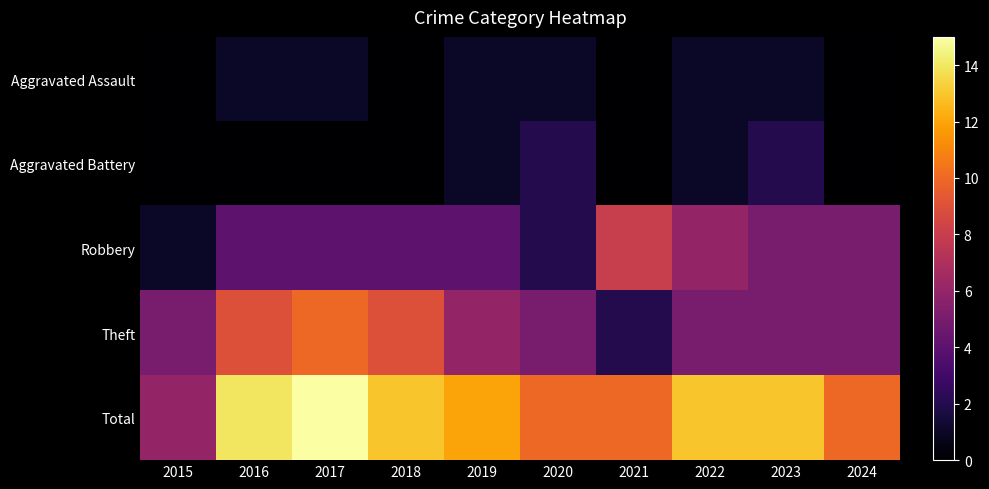

How many categories are shown in the chart?

10